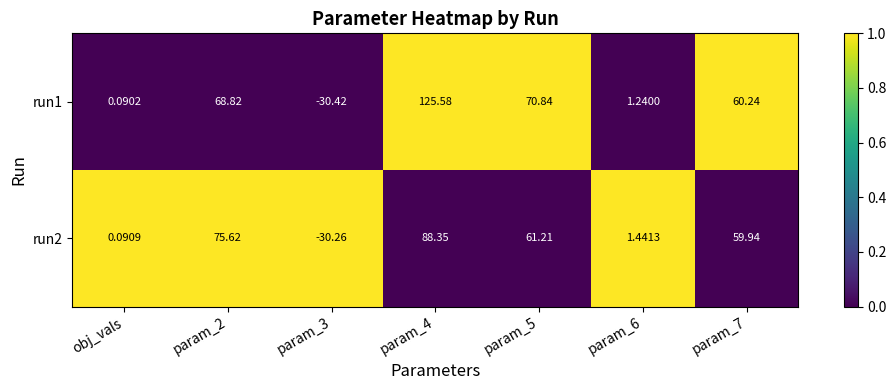

Reading left to right, transcribe all the data shown in this chart.

run1: obj_vals=0	param_2=69	param_3=-30	param_4=126	param_5=71	param_6=1	param_7=60
run2: obj_vals=0	param_2=76	param_3=-30	param_4=88	param_5=61	param_6=1	param_7=60